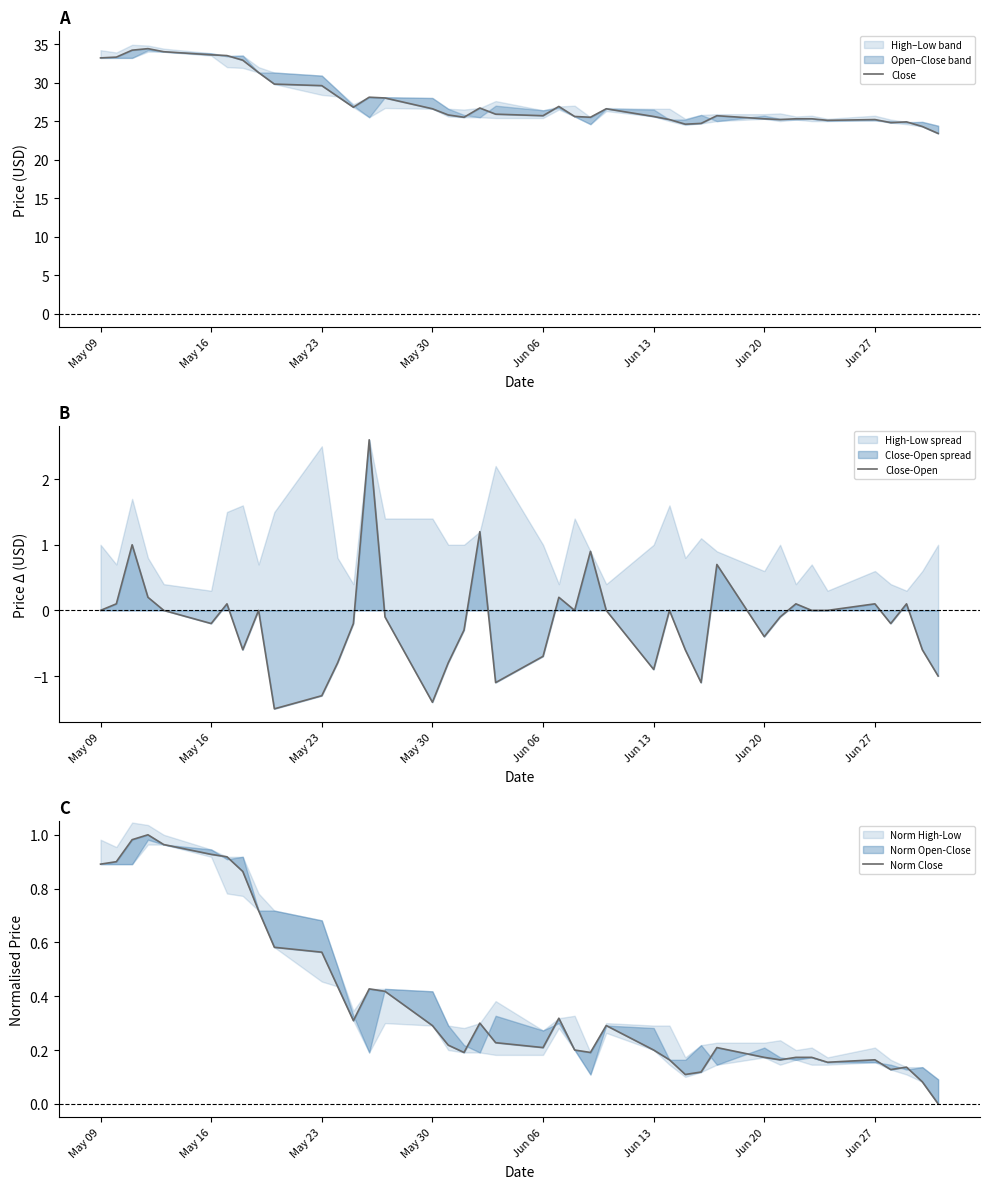

What is the lowest value of the Close-Open series?

-1.5